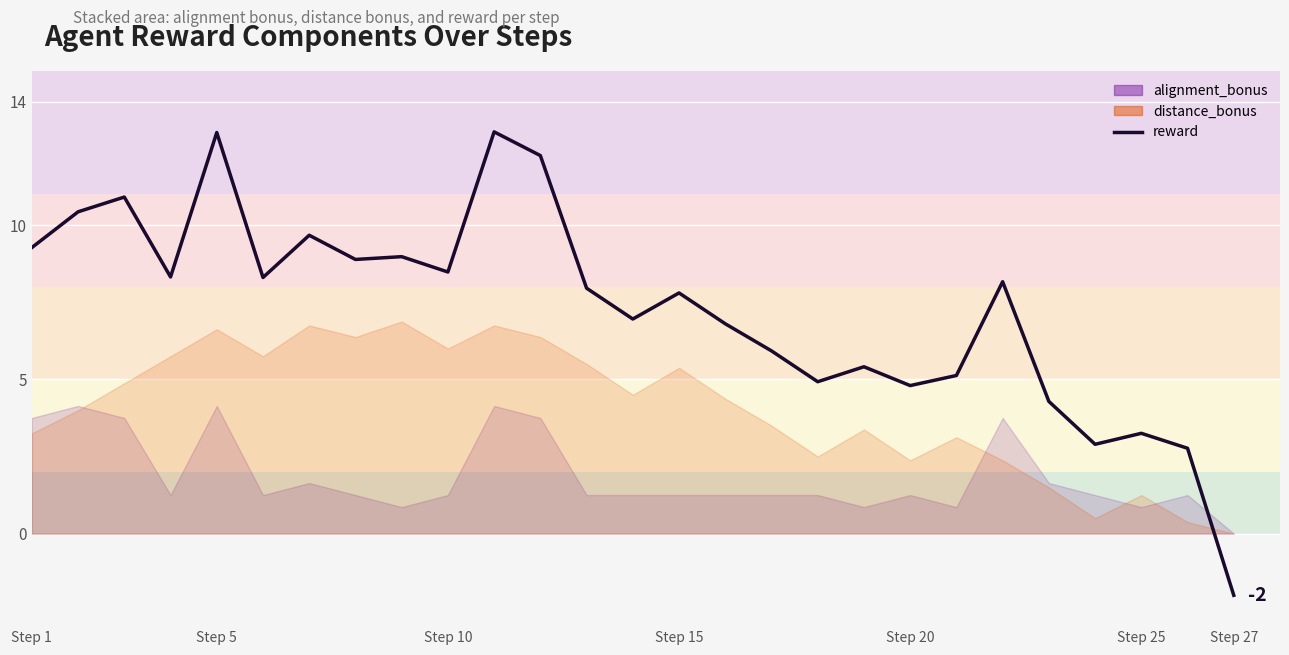

What is the smallest value displayed?

-2.0